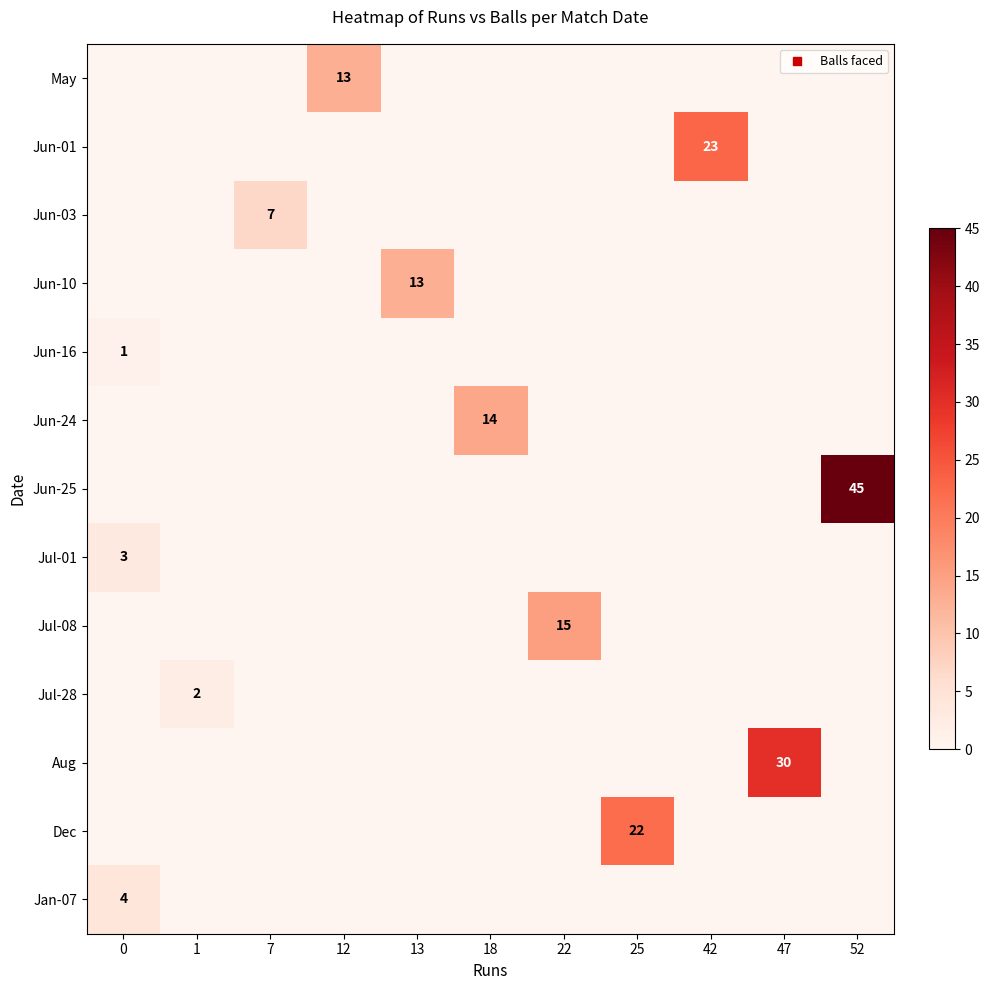

At which category does the chart reach its peak across all series?

52